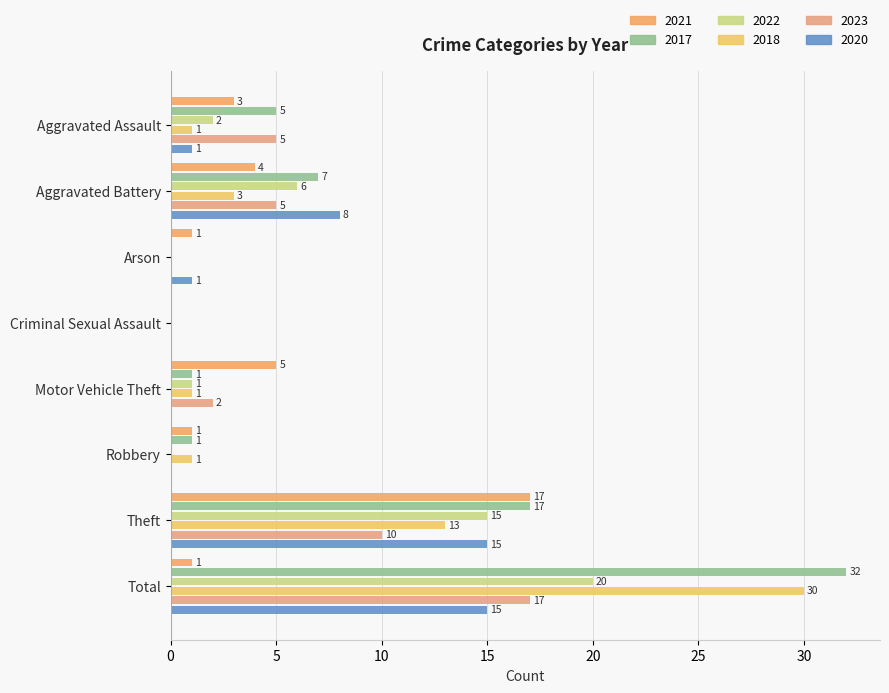

How many series are shown in this chart?

6